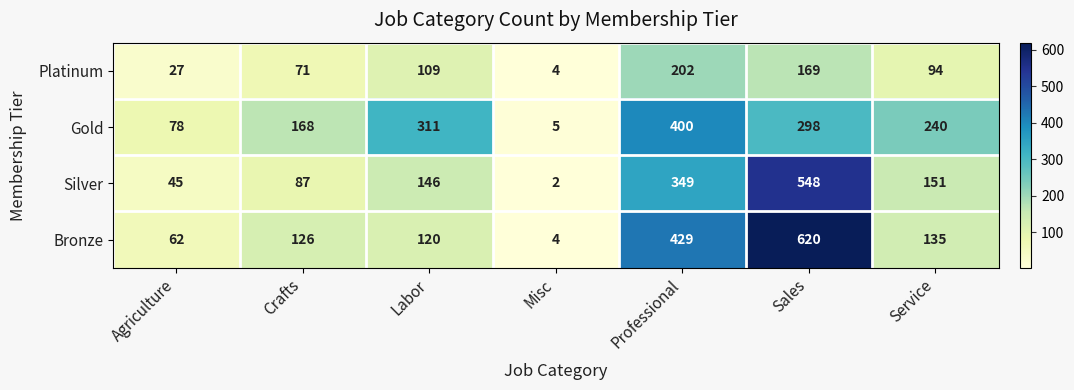

The value of Gold at Service is 240. True or false?

True